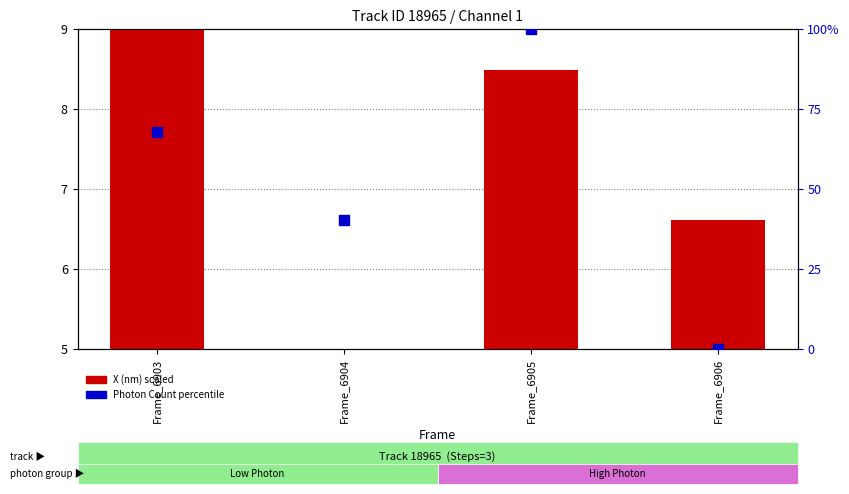

Which series has the largest Y range (max minus min)?

Photon Count percentile